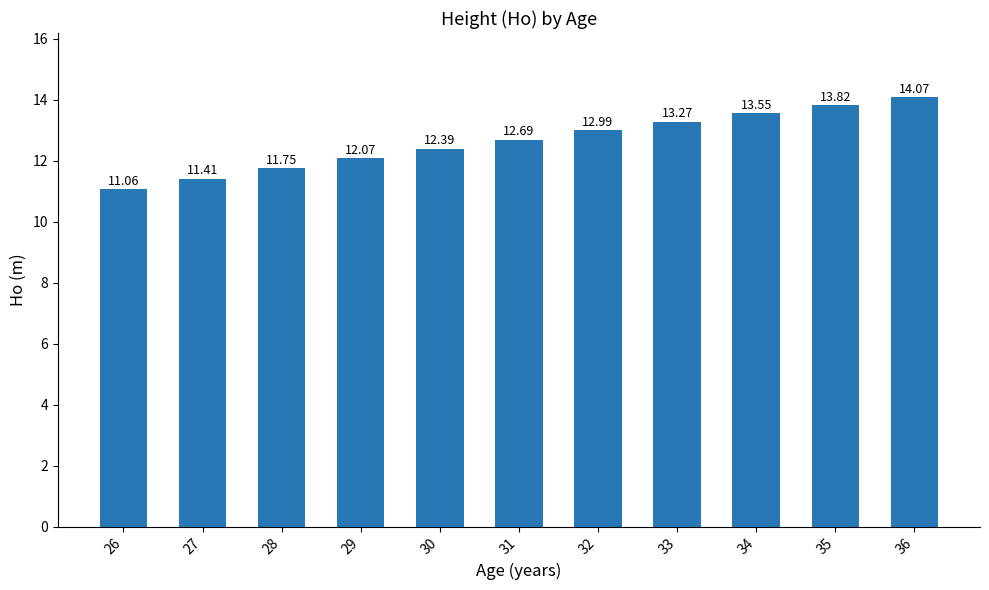

Are the bars grouped side by side (vs. stacked)?

No